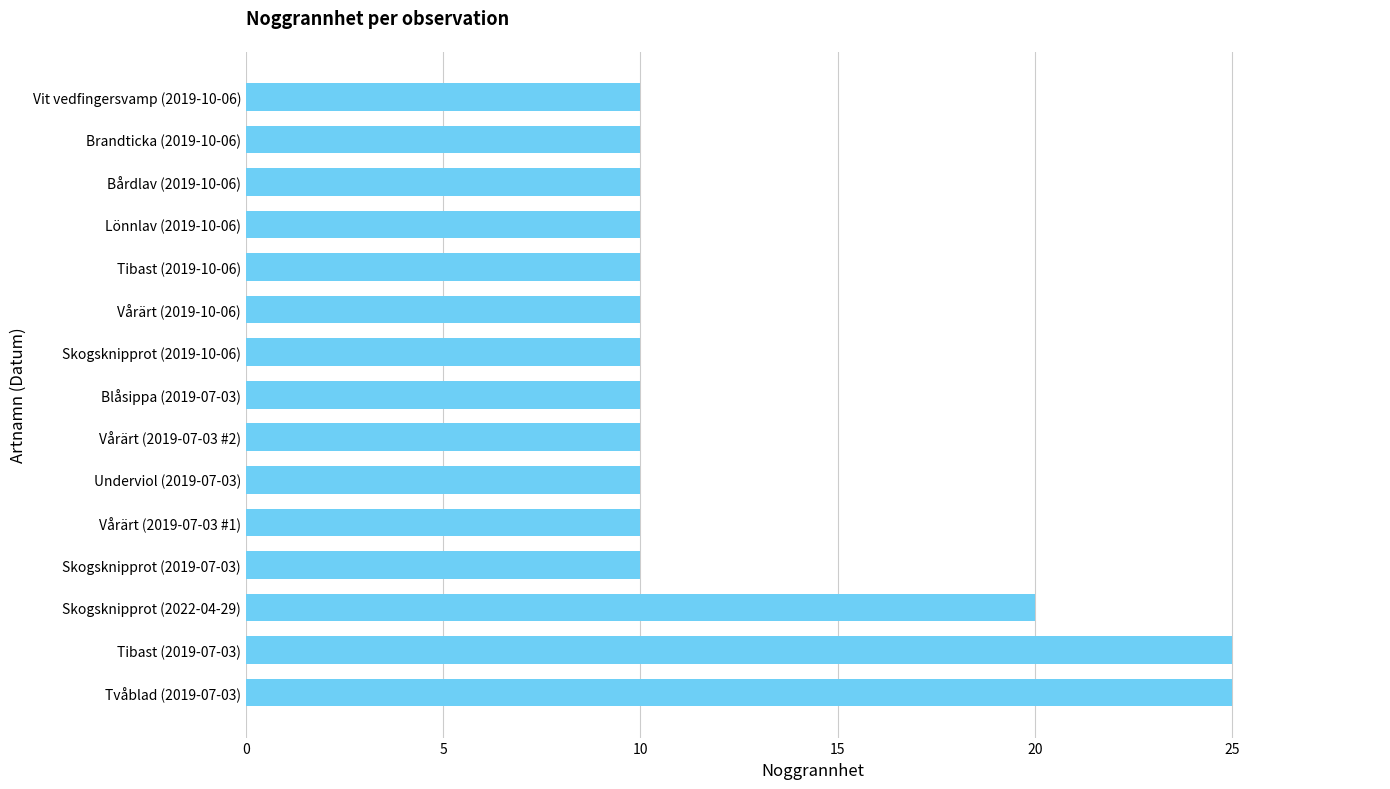

What is the greatest value displayed?

25